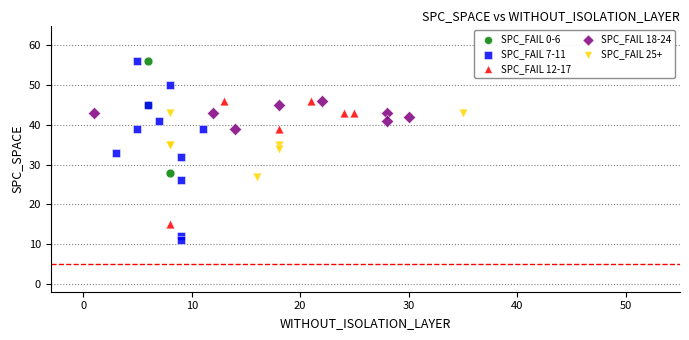

Which series has the widest spread of Y values?

SPC_FAIL 7-11